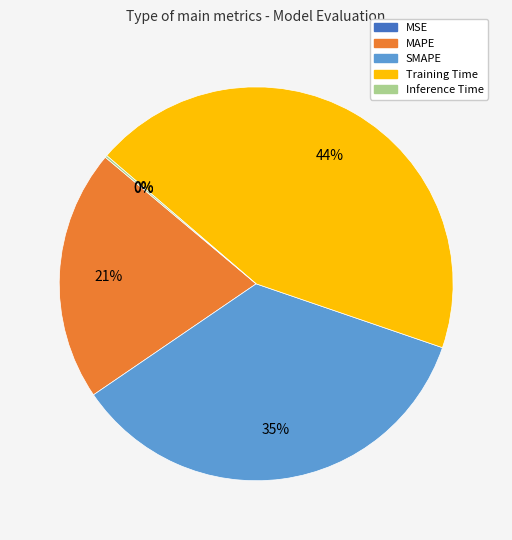

The MAPE slice represents 33% of the pie. True or false?

False